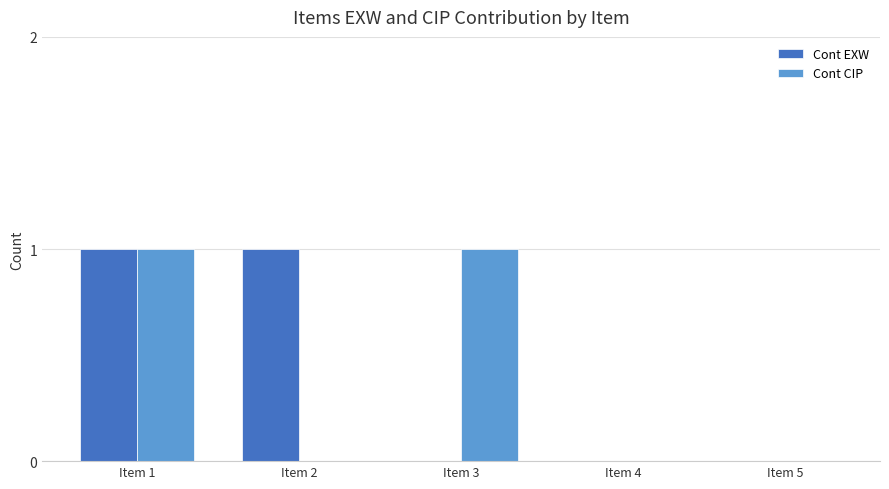

True or false: Cont CIP has a value of 2 at Item 3.

False